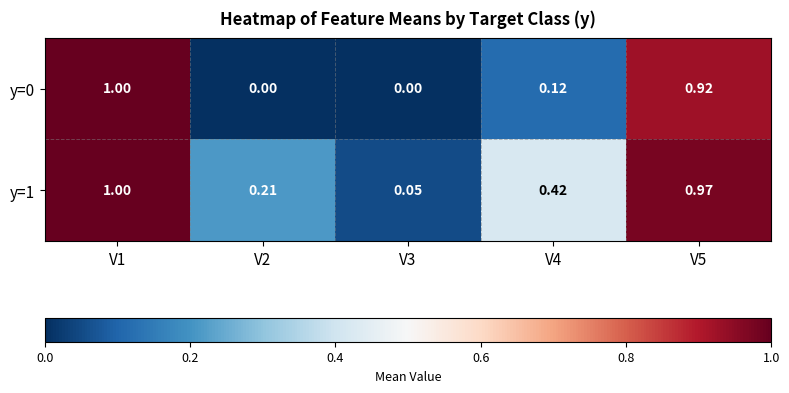

How many data points does each series have?

5